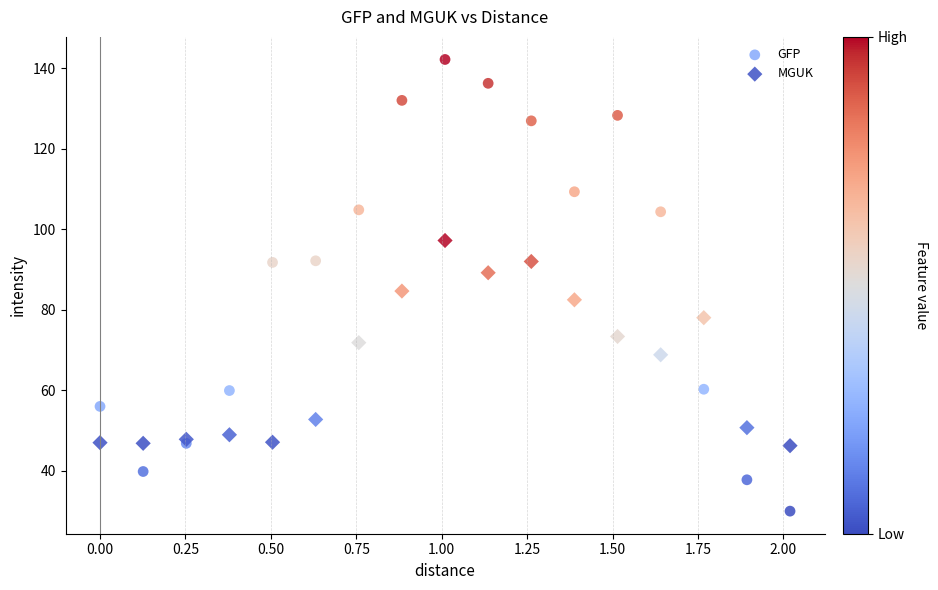

Across all series, what Y value is closest to 86?

84.6